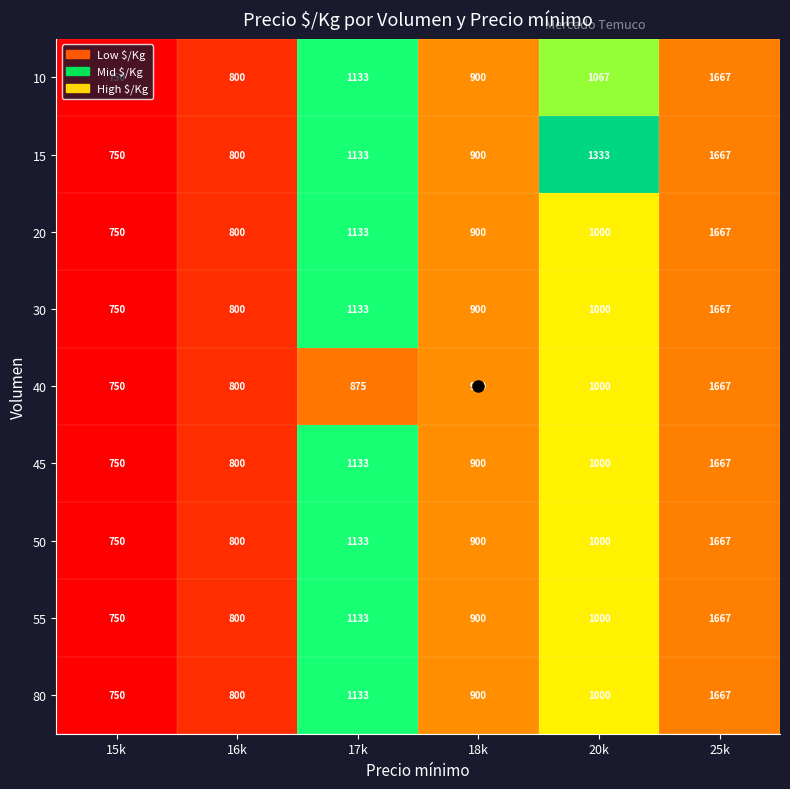

What is the total value across all series at 20k?

9400